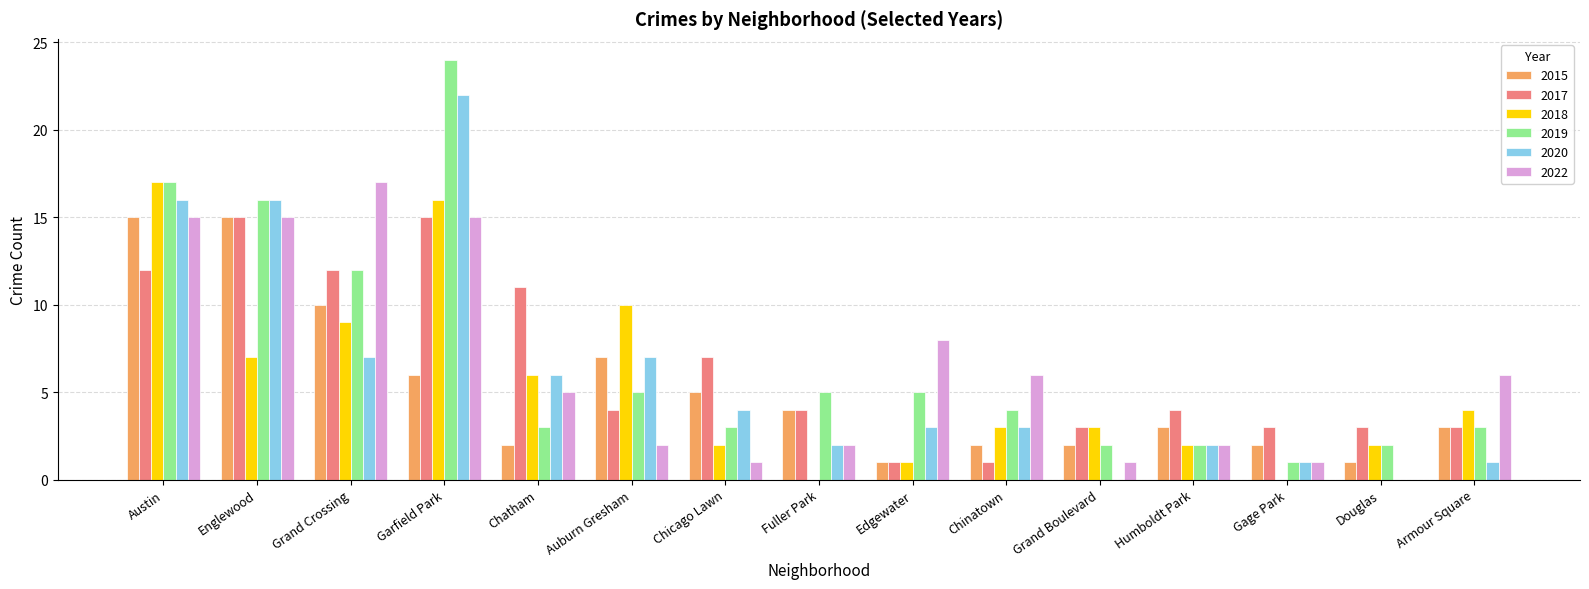

Which series has the largest range (max minus min)?

2019